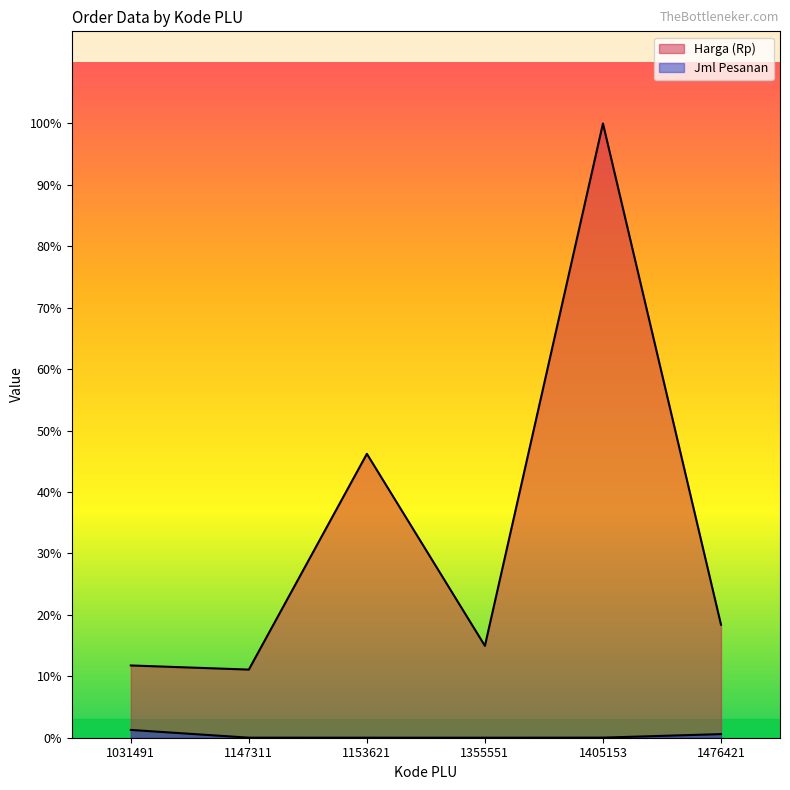

True or false: Harga (Rp) and Jml Pesanan cross at least once.

False